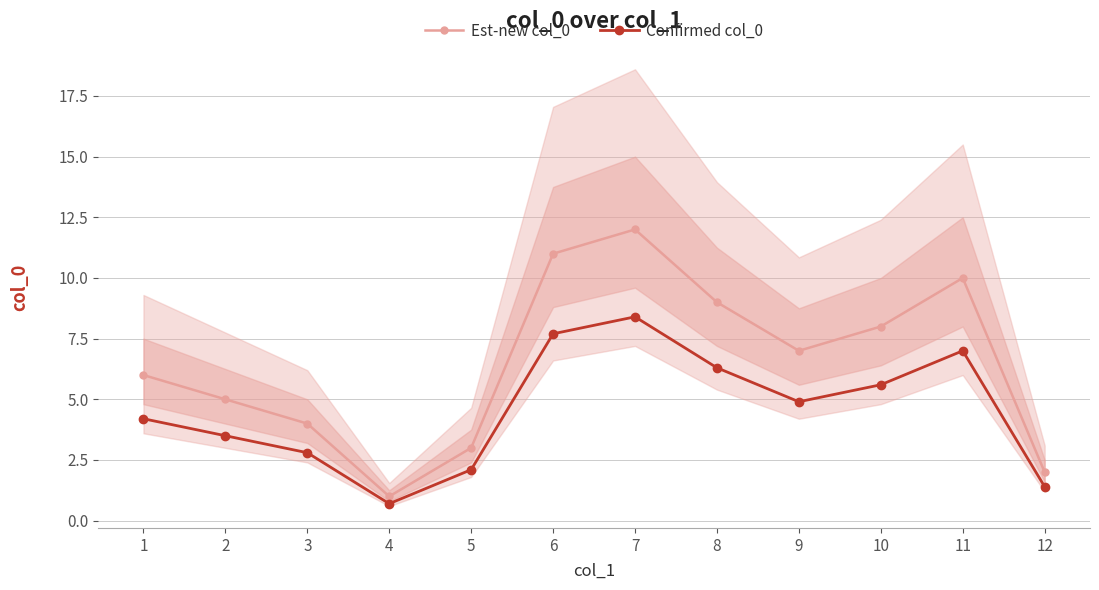

What is the difference between the second highest and minimum values in the Confirmed col_0 series?

7.0